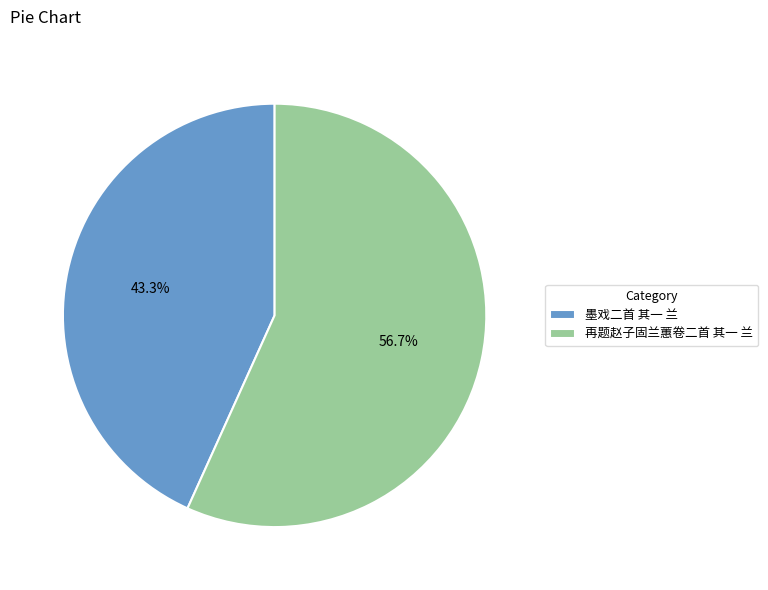

To the nearest percent, what is the combined percentage of 墨戏二首 其一 兰 and 再题赵子固兰蕙卷二首 其一 兰?

100%